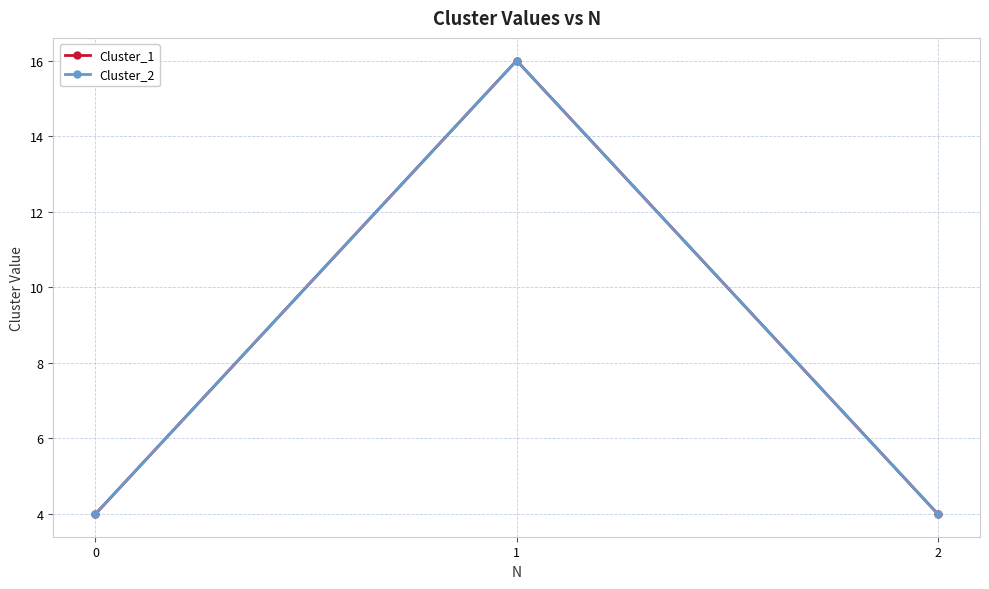

Reading left to right, transcribe all the data shown in this chart.

Cluster_1: 4	16	4
Cluster_2: 4	16	4